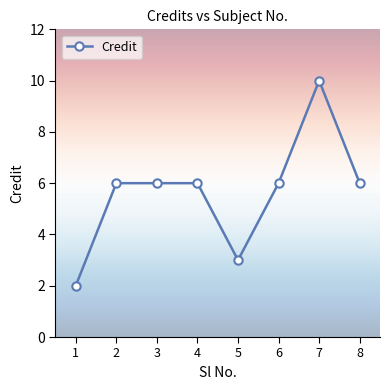

Reading right to left, what are all the values shown in this chart?

6	10	6	3	6	6	6	2